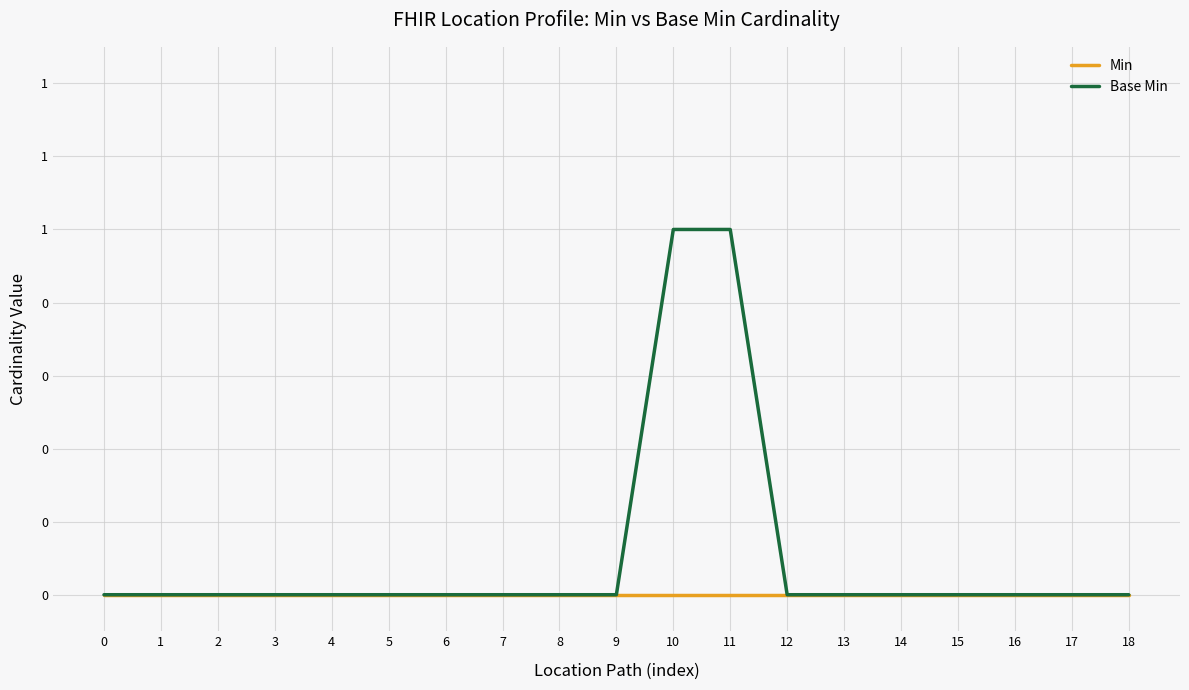

Is this an area chart (filled region under the line)?

No